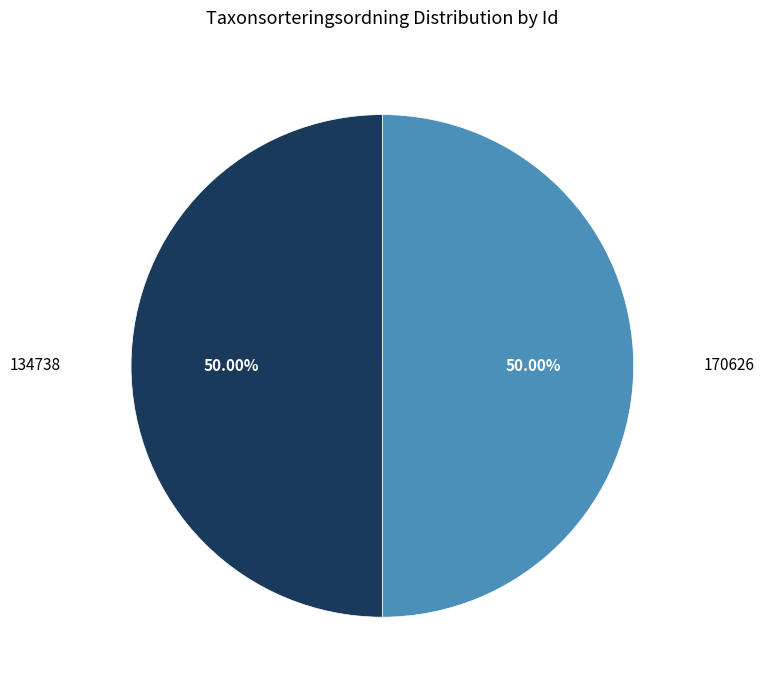

Is it true that 170626 is 58% of the pie?

False